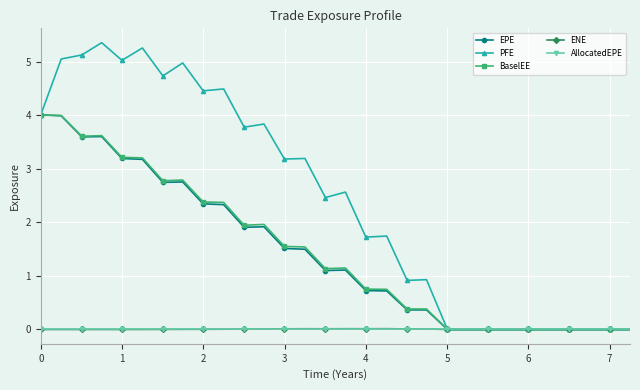

True or false: BaselEE has more than 0 interior local peaks.

True